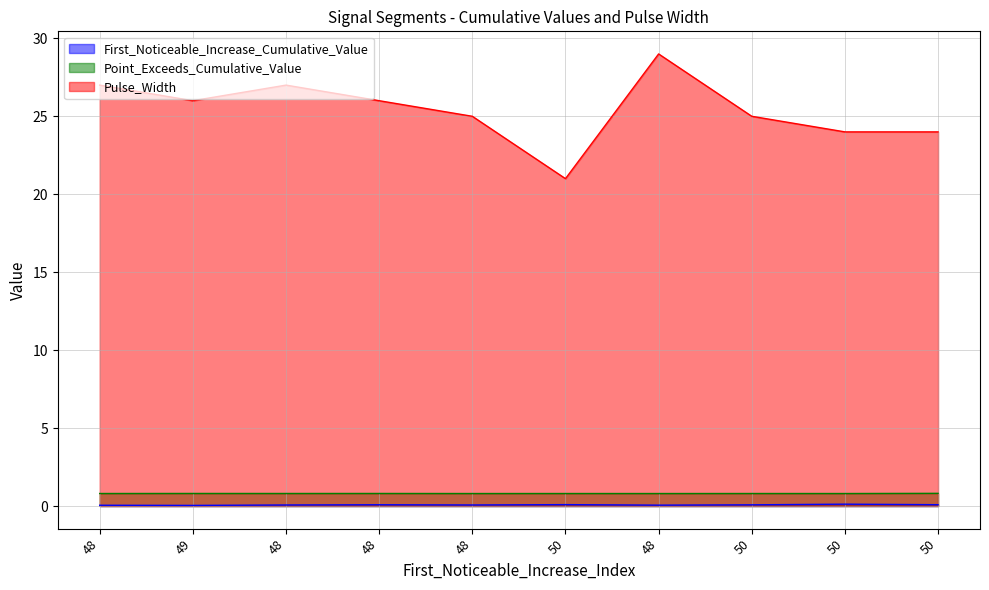

What is the label of the 10th point from the right?

48